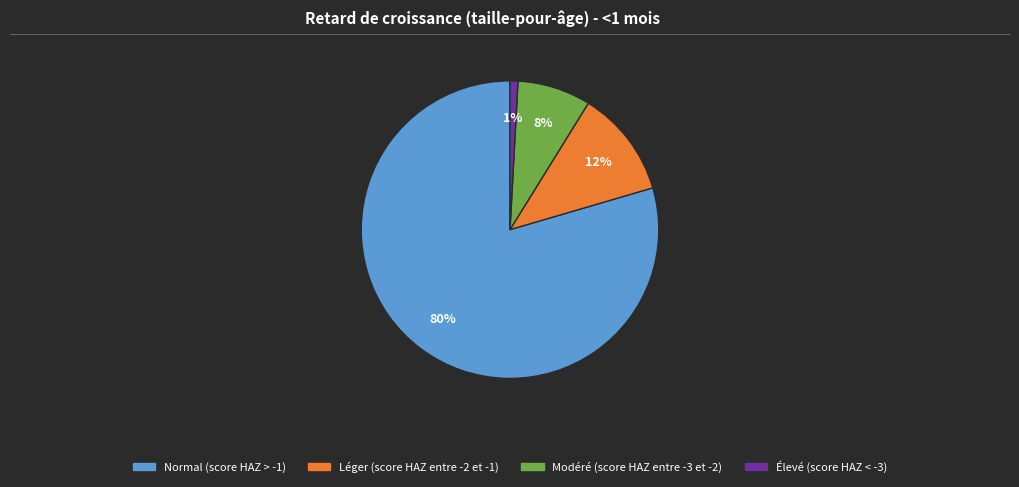

Is it true that Léger (score HAZ entre -2 et -1) is 12% of the pie?

True